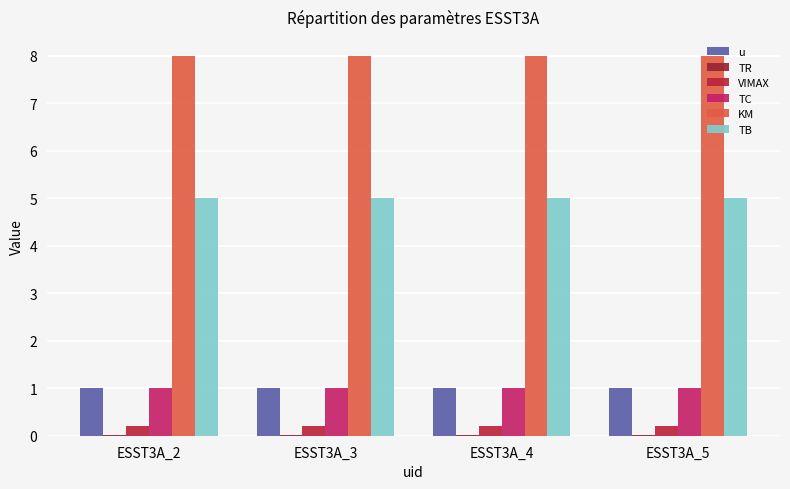

What is the average value of the TC series?

1.0